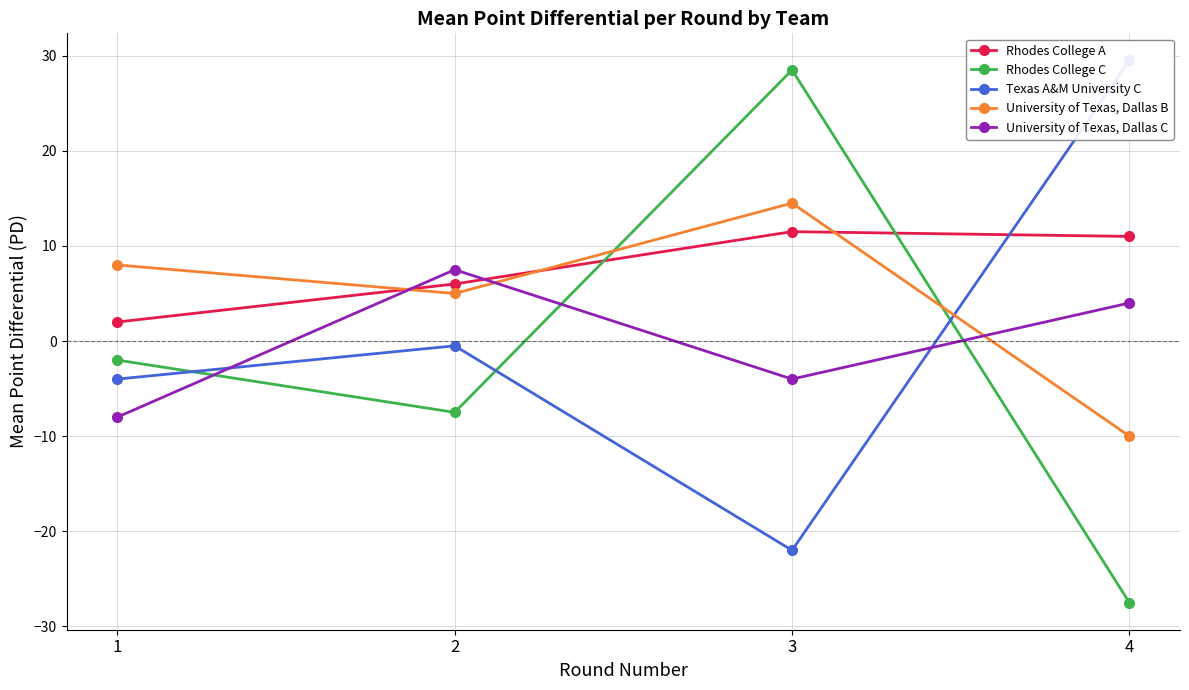

Reading left to right, what are all the values shown in this chart?

Rhodes College A: 1=2.0	2=6.0	3=11.5	4=11.0
Rhodes College C: 1=-2.0	2=-7.5	3=28.5	4=-27.5
Texas A&M University C: 1=-4.0	2=-0.5	3=-22.0	4=29.5
University of Texas, Dallas B: 1=8.0	2=5.0	3=14.5	4=-10.0
University of Texas, Dallas C: 1=-8.0	2=7.5	3=-4.0	4=4.0